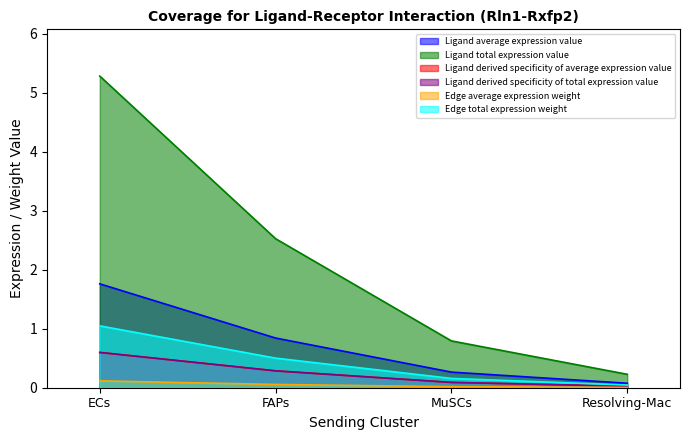

Is it true that Edge average expression weight equals 0.0 at Resolving-Mac?

False